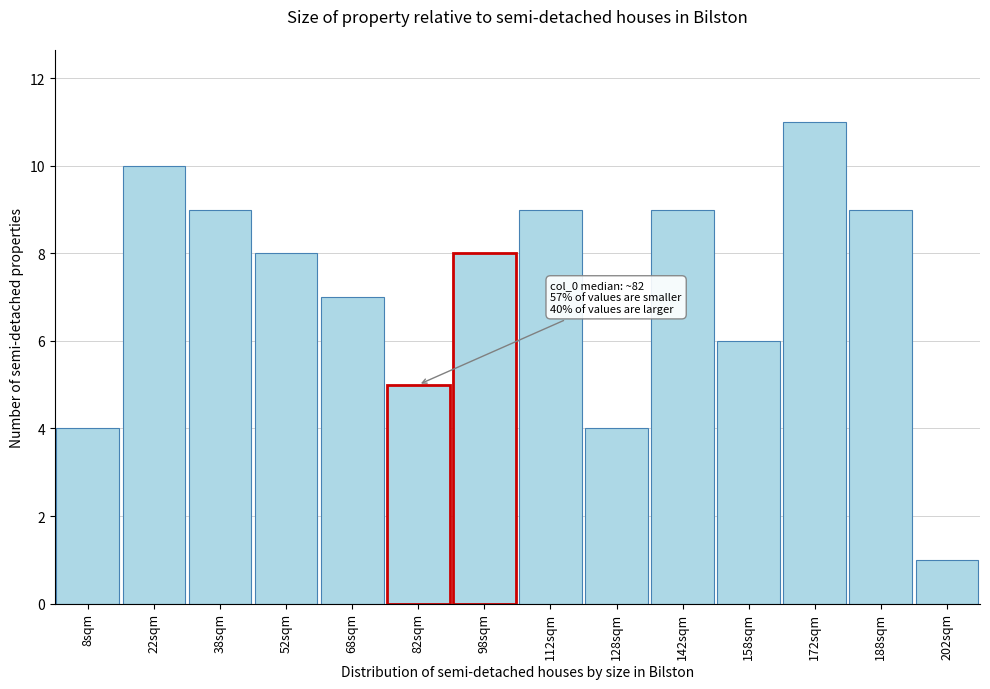

Over which range of the x-axis is the bar tallest?

165 to 180